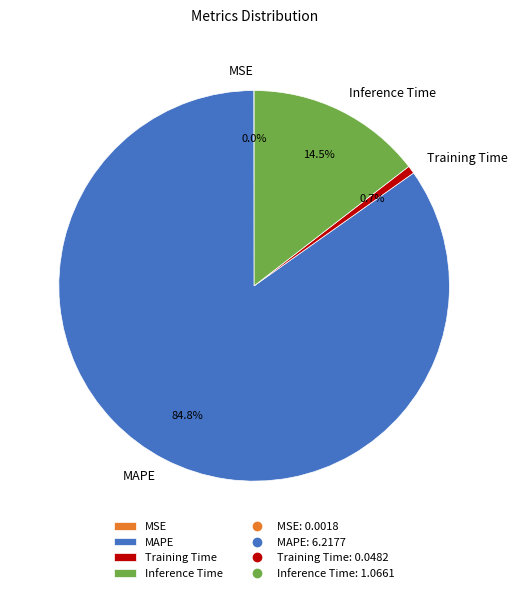

What is the largest slice in the pie chart?

MAPE